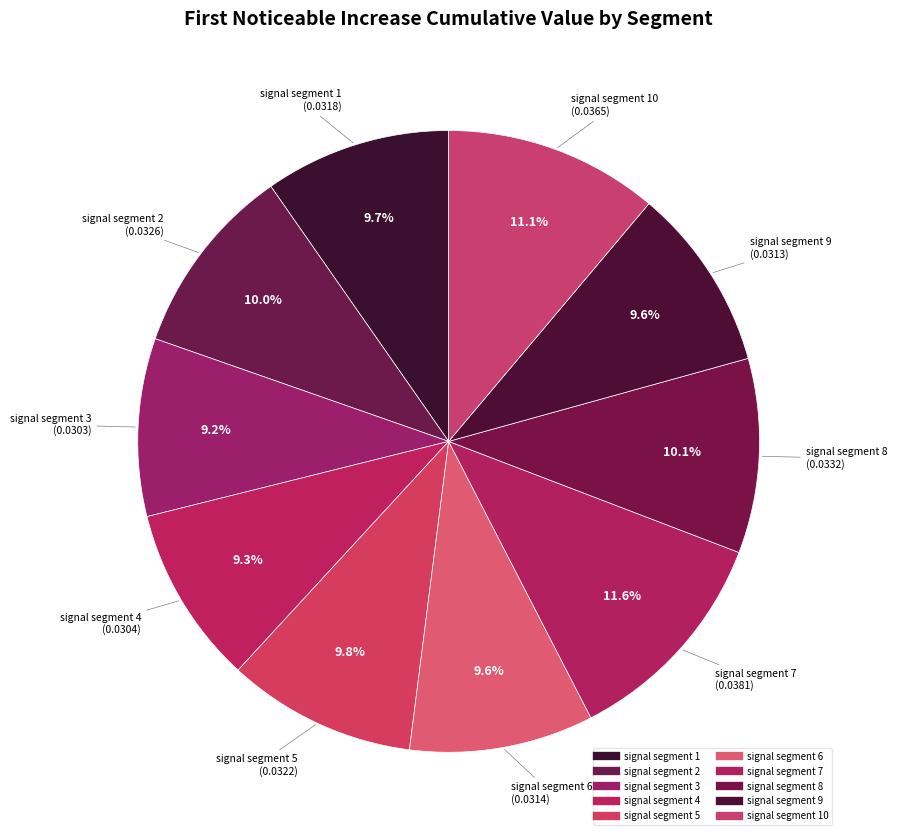

Is there any slice that represents more than half of the pie?

No